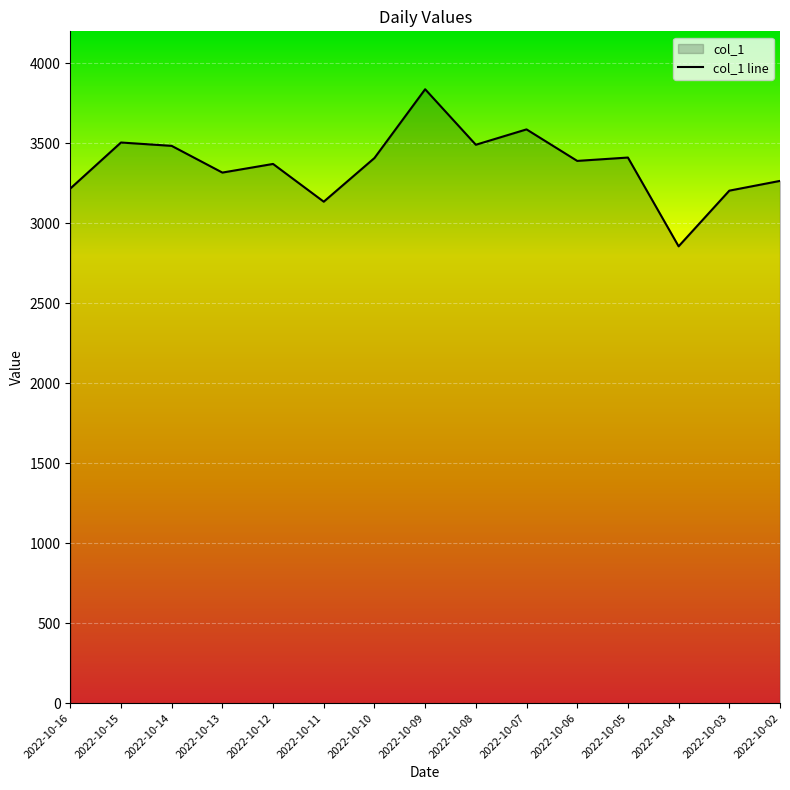

What value does the data have at 2022-10-05?

3411